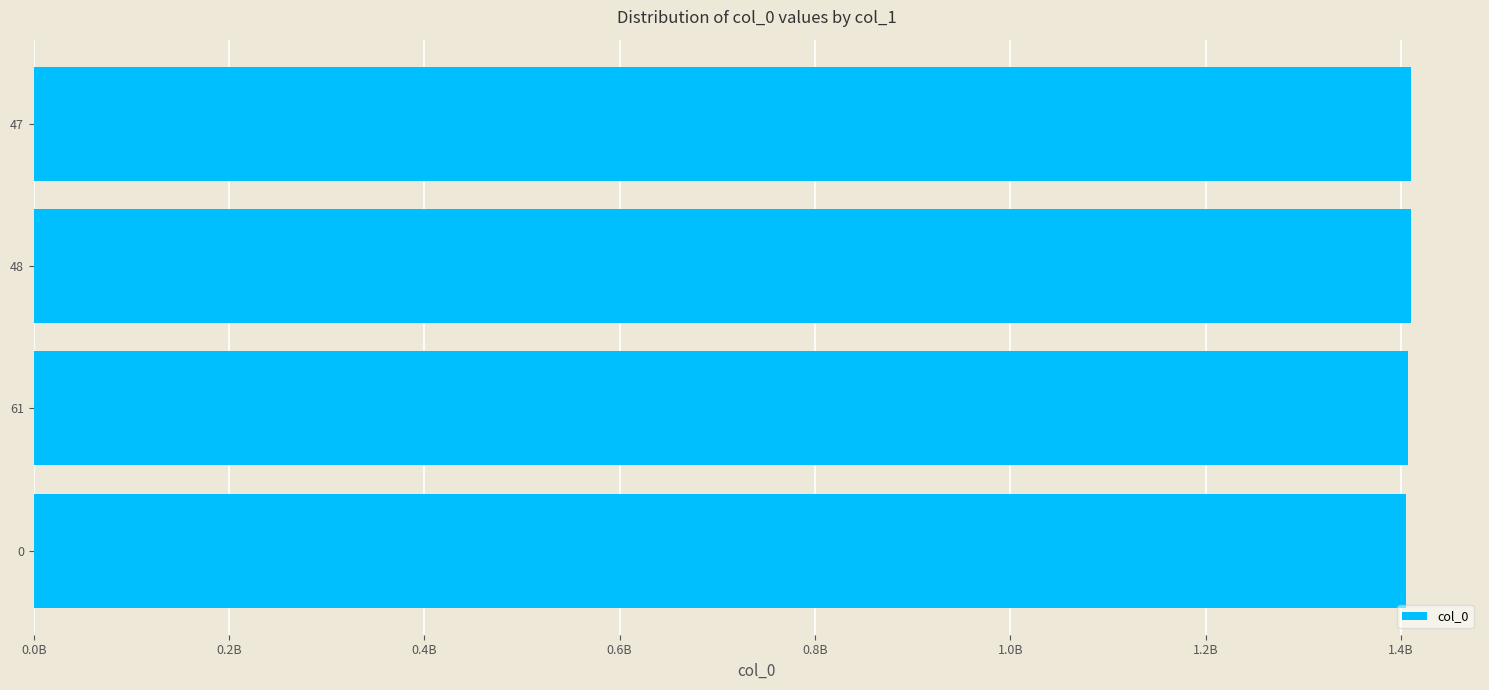

What is the difference between the maximum and minimum values?

8386861